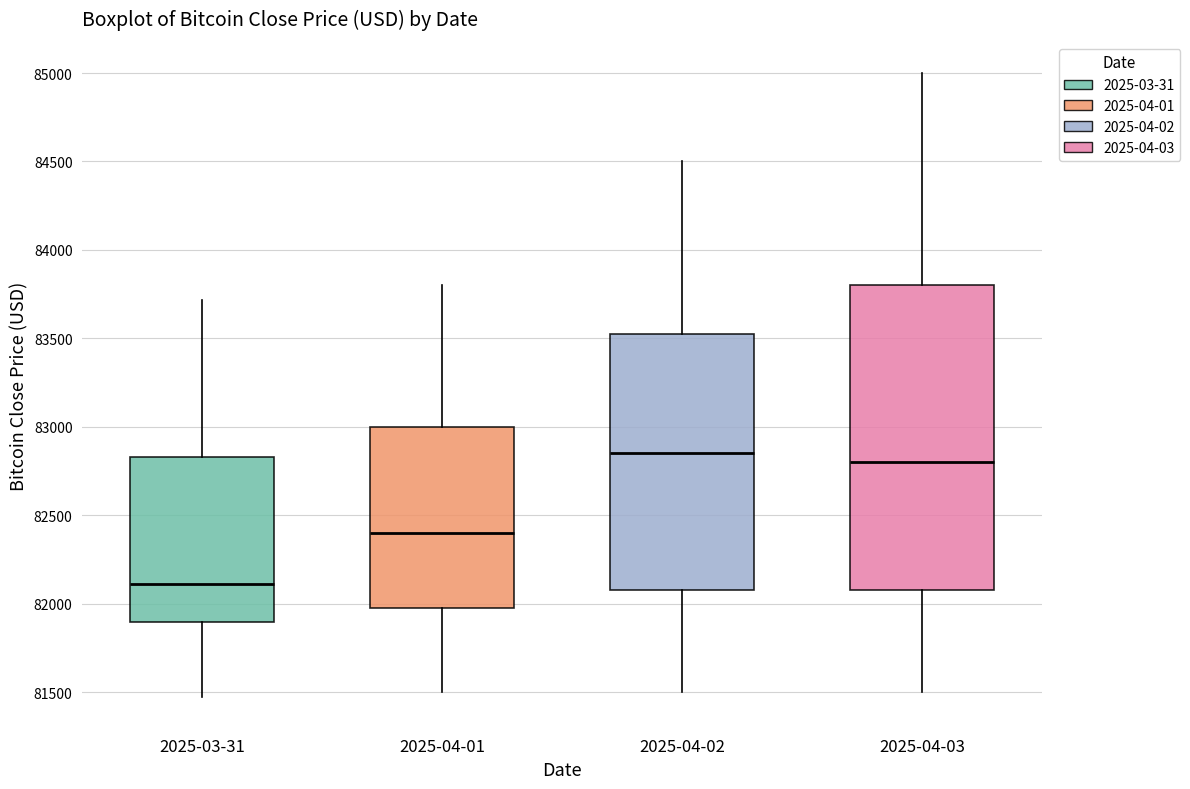

Reading left to right, read every box against the y-axis: the position of its median line, the range the box covers, and the ends of its whiskers. The values are not printed on the chart, so give them approximately, as read against the axis.

2025-03-31: median 82100, box 81900 to 82850, whiskers 81450 to 83700
2025-04-01: median 82400, box 82000 to 83000, whiskers 81500 to 83800
2025-04-02: median 82850, box 82100 to 83550, whiskers 81500 to 84500
2025-04-03: median 82800, box 82100 to 83800, whiskers 81500 to 85000